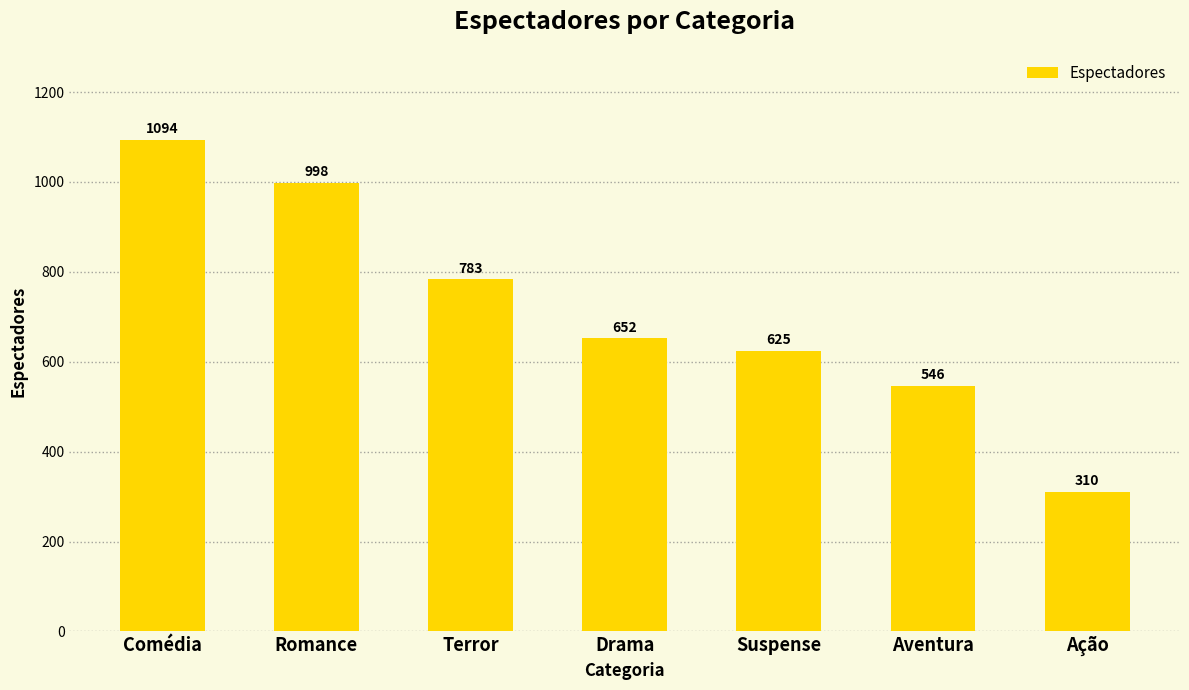

Reading left to right, extract all data points from this chart.

1094	998	783	652	625	546	310